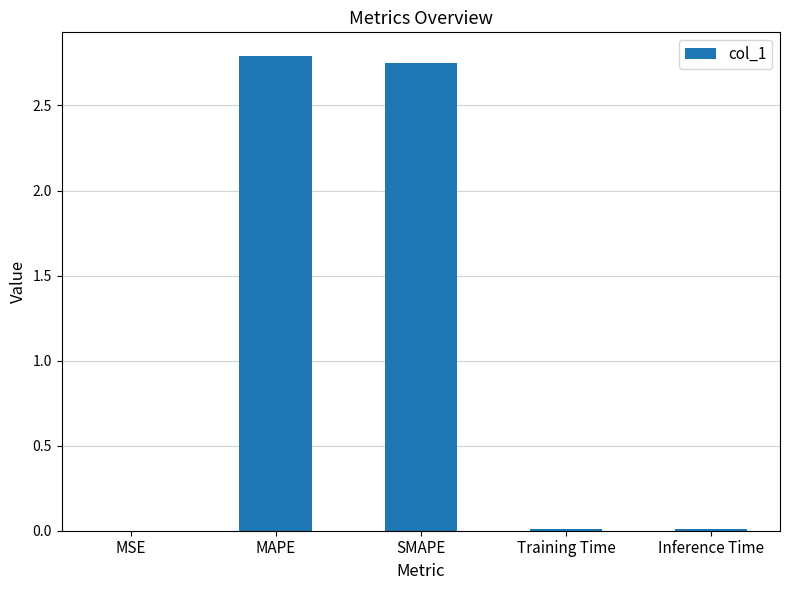

Is it true that the value at MSE is 0.0?

True